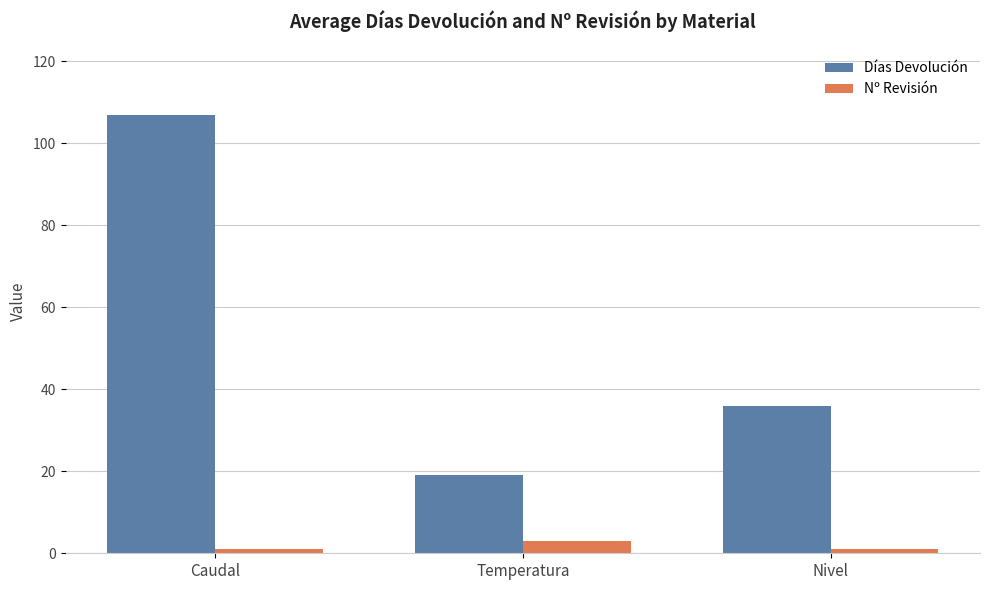

True or false: Nº Revisión has a value of 3 at Temperatura.

True